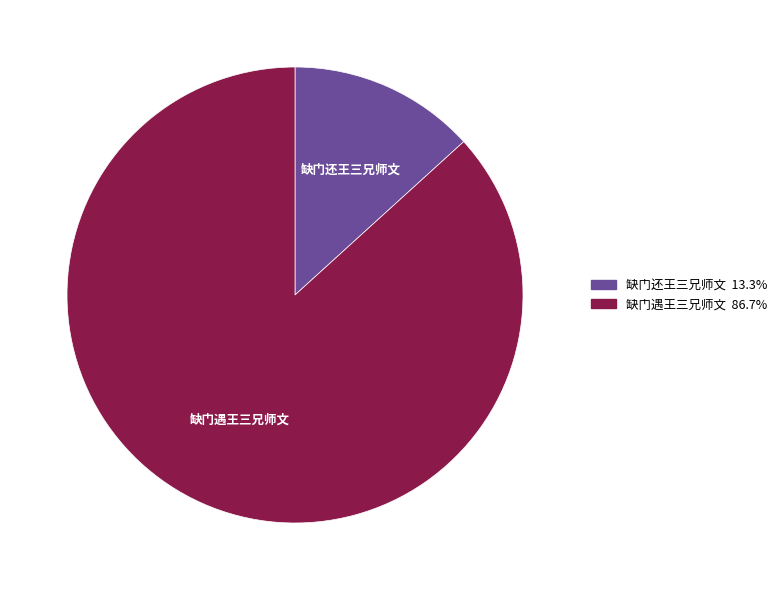

What is the largest slice in the pie chart?

缺门遇王三兄师文